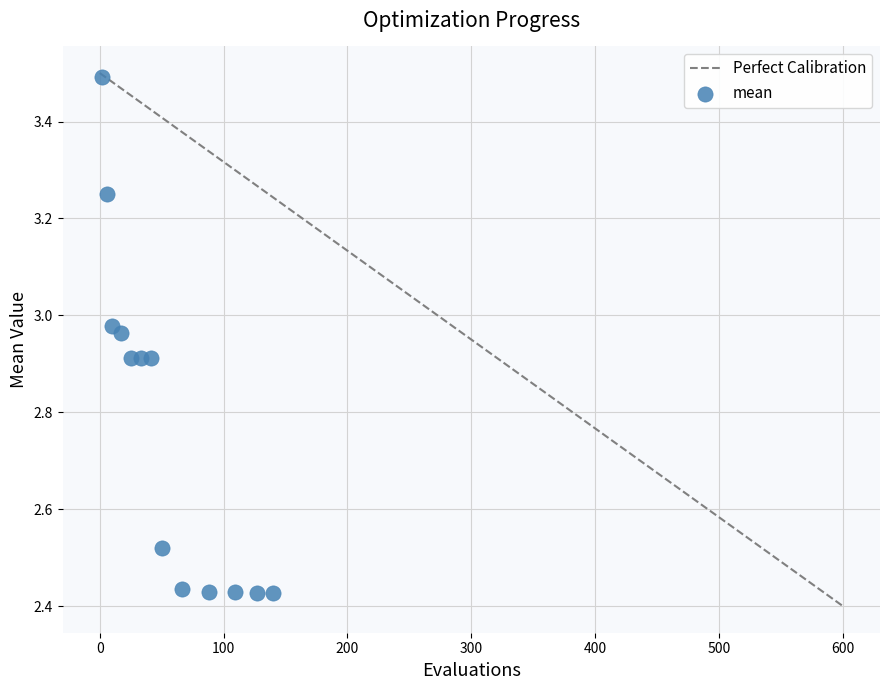

What is the range of X values (max minus min)?

138.0